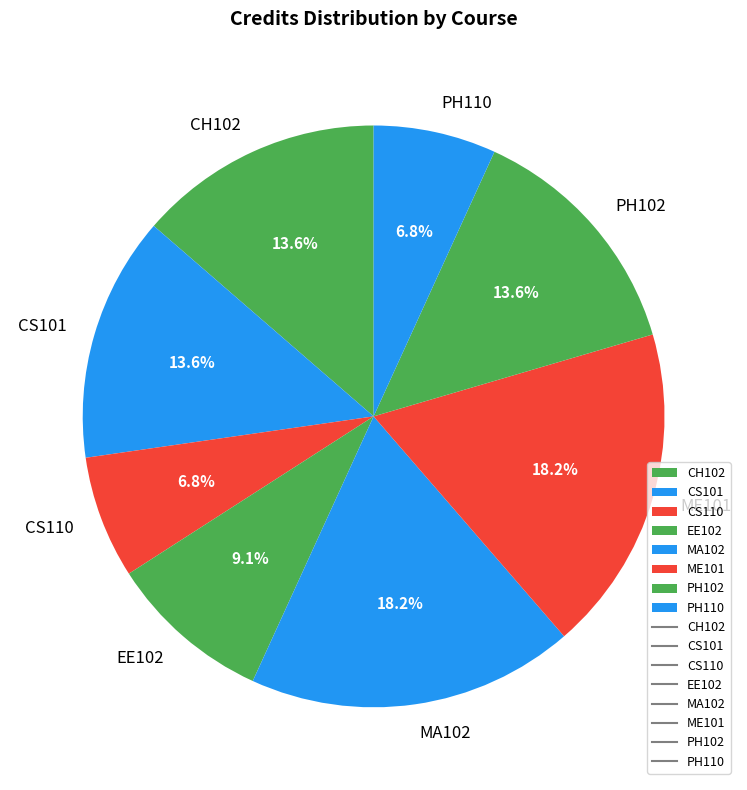

Between PH110 and PH102, which is larger?

PH102